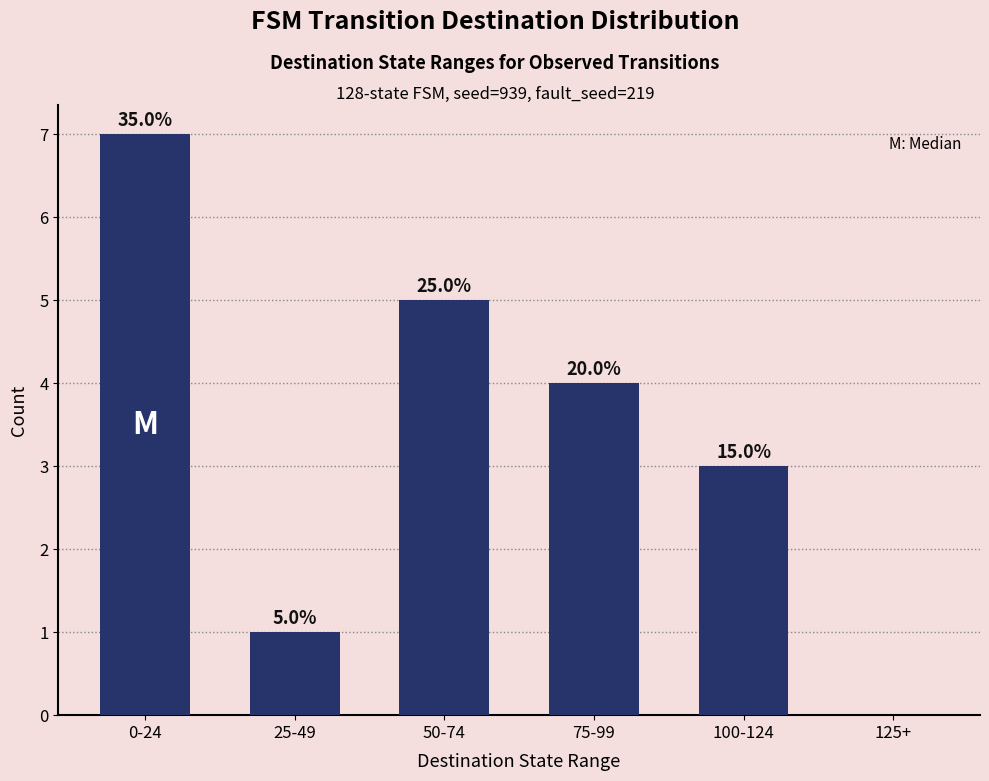

Are the bars horizontal?

No